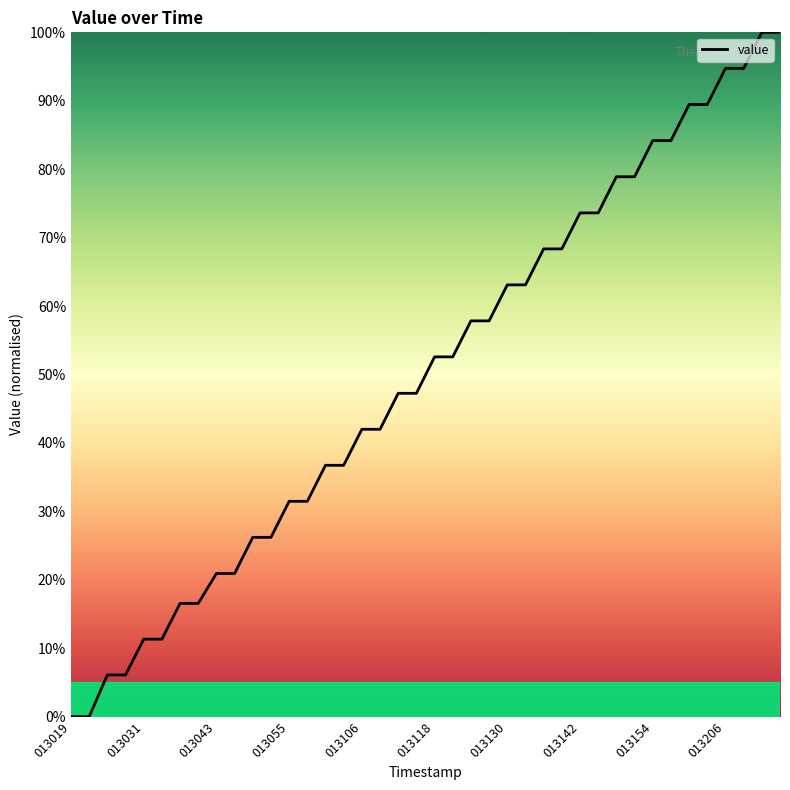

What is the greatest value displayed?

100.0